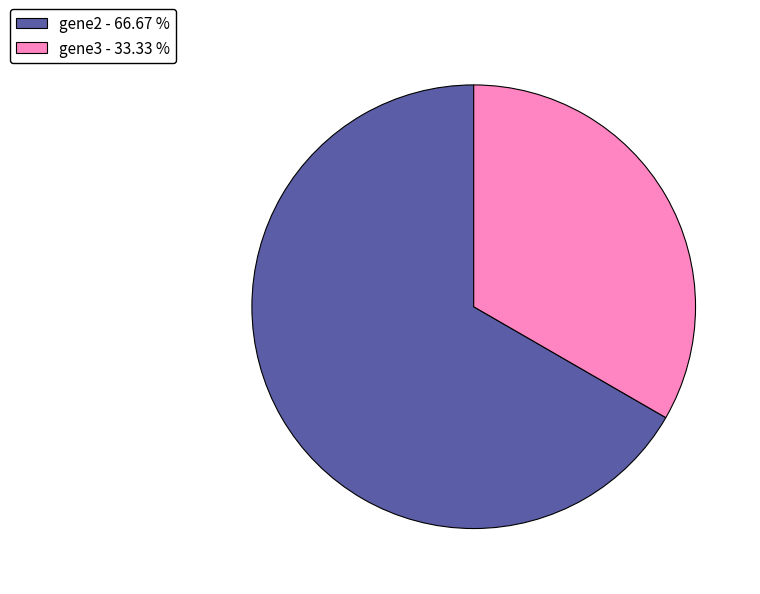

The gene3 slice represents 43% of the pie. True or false?

False